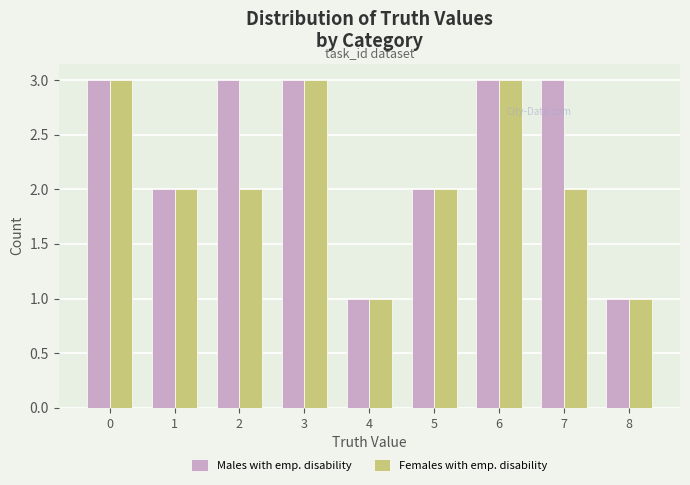

Reading left to right, transcribe all the data shown in this chart.

Males with emp. disability: 3	2	3	3	1	2	3	3	1
Females with emp. disability: 3	2	2	3	1	2	3	2	1